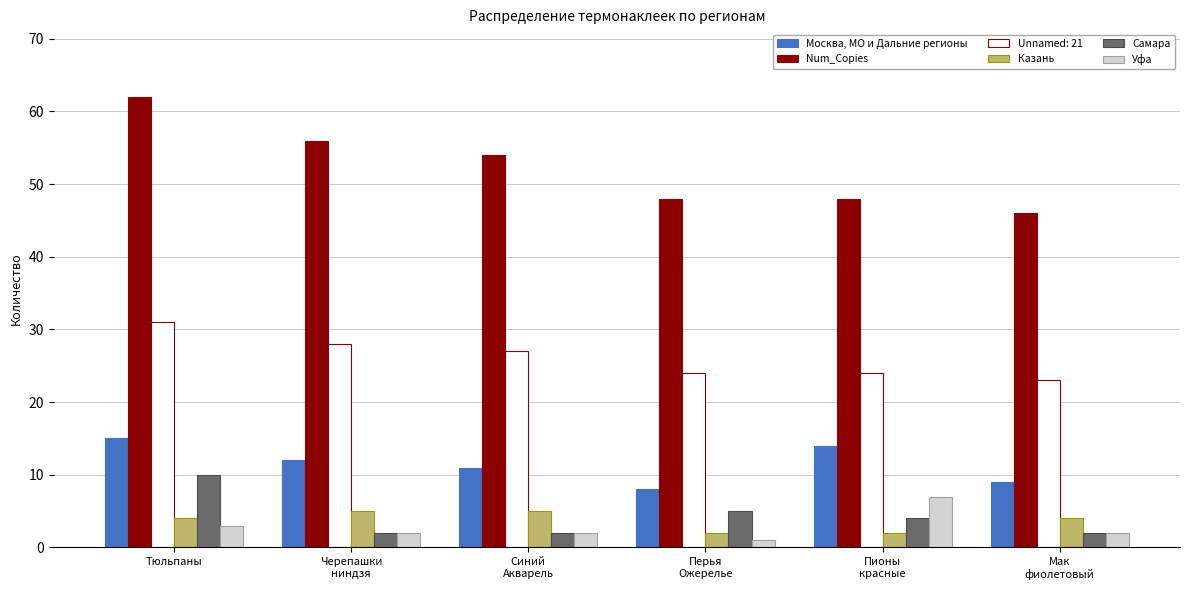

At which category is the sum across all series the highest?

Тюльпаны